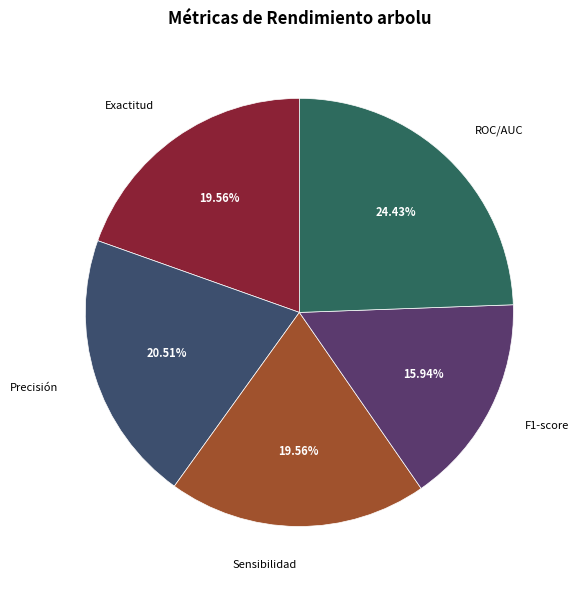

Which slice is the largest?

ROC/AUC